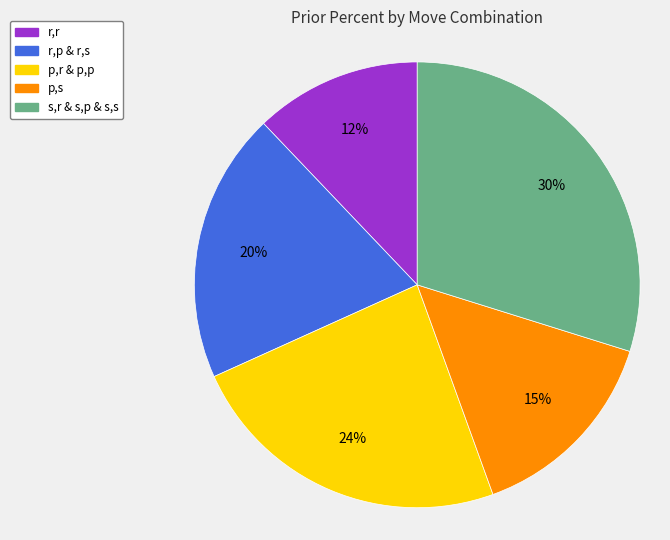

Approximately how many times larger is the value at s,r & s,p & s,s compared to r,r?

2.5